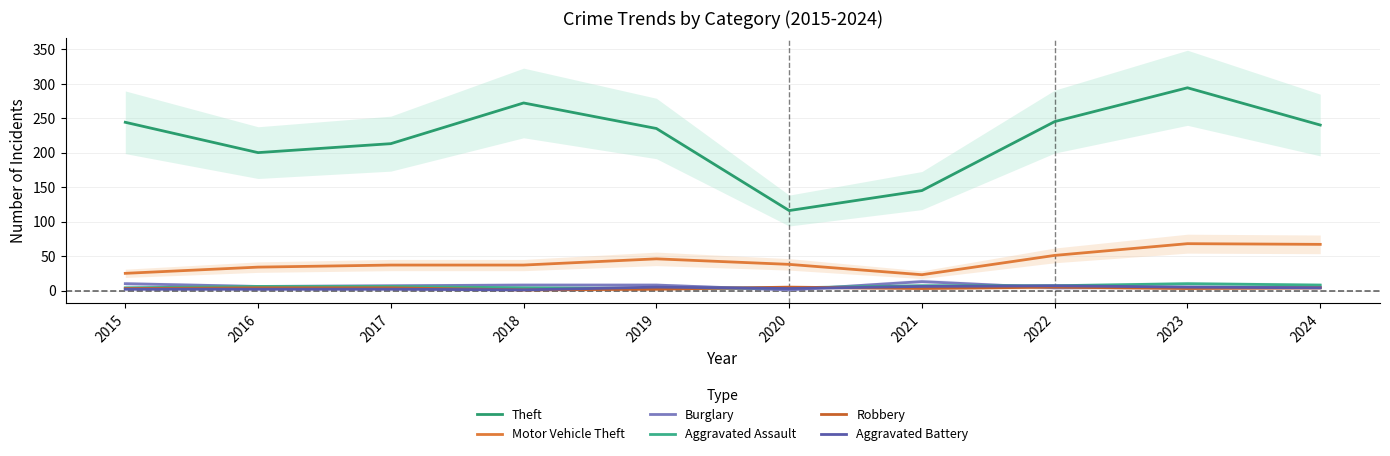

Which series changed the most between 2019 and 2022?

Theft